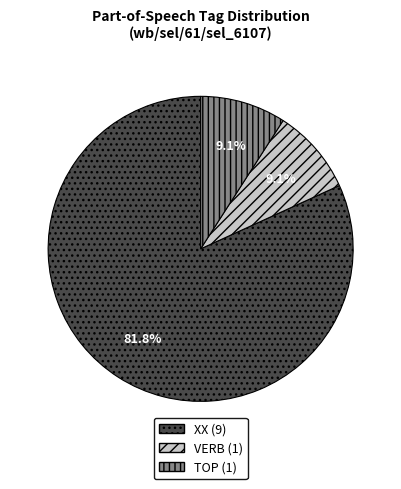

The VERB slice represents 19% of the pie. True or false?

False